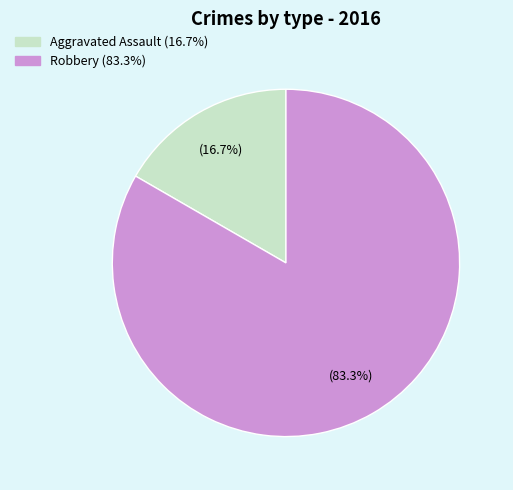

Is there any slice that represents more than half of the pie?

Yes